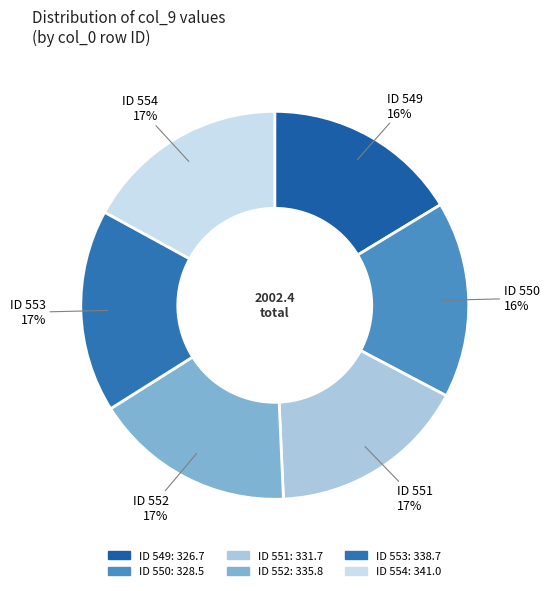

How many slices are in this pie chart?

6